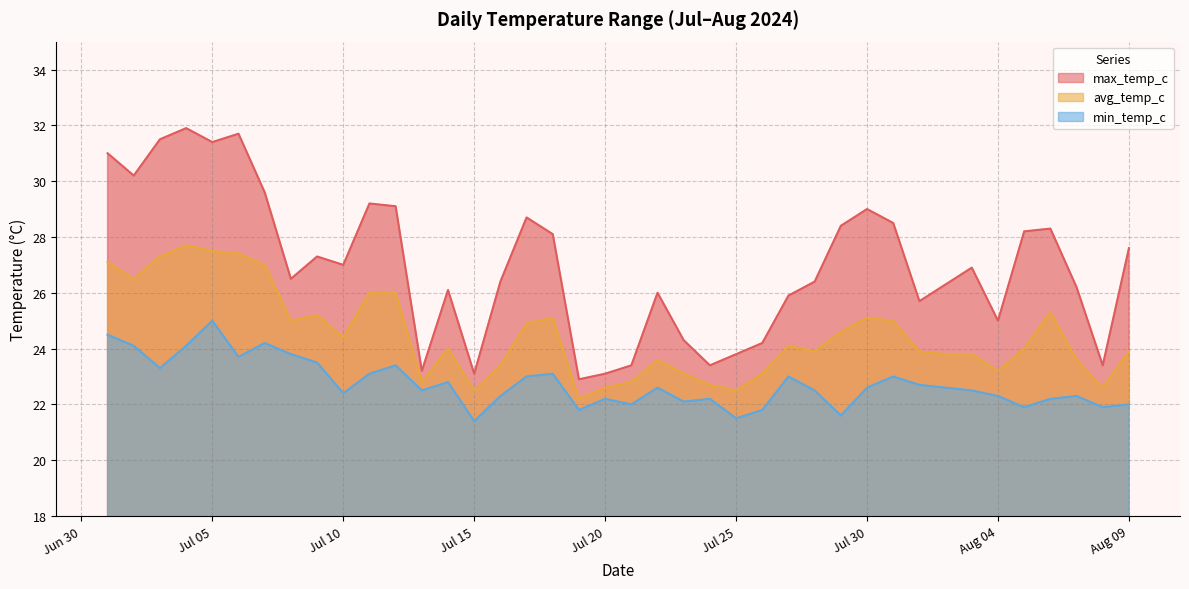

True or false: min_temp_c and max_temp_c intersect in this chart.

False